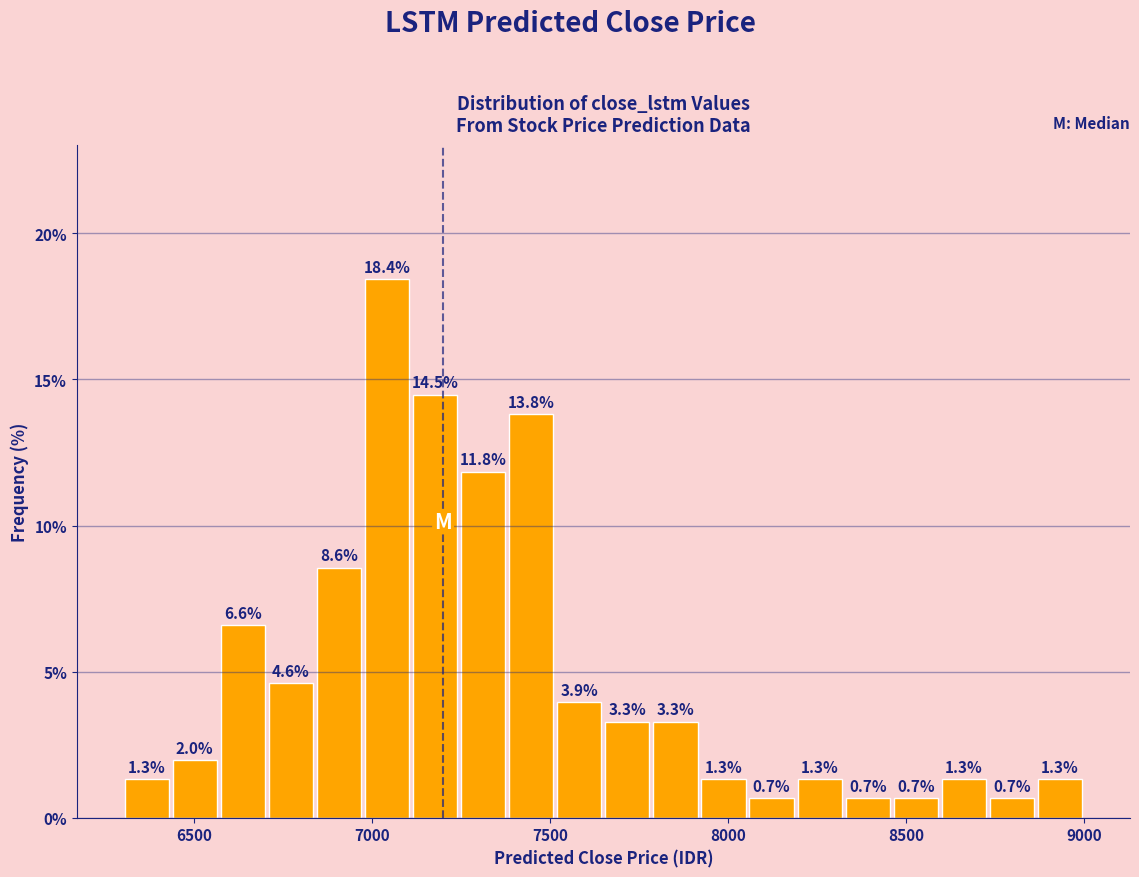

Read against the x-axis, roughly where is the centre of the tallest bar?

7050